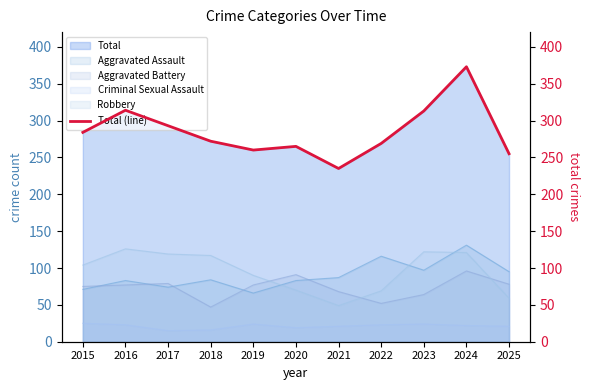

What is the value of the 10th point from the left?

373